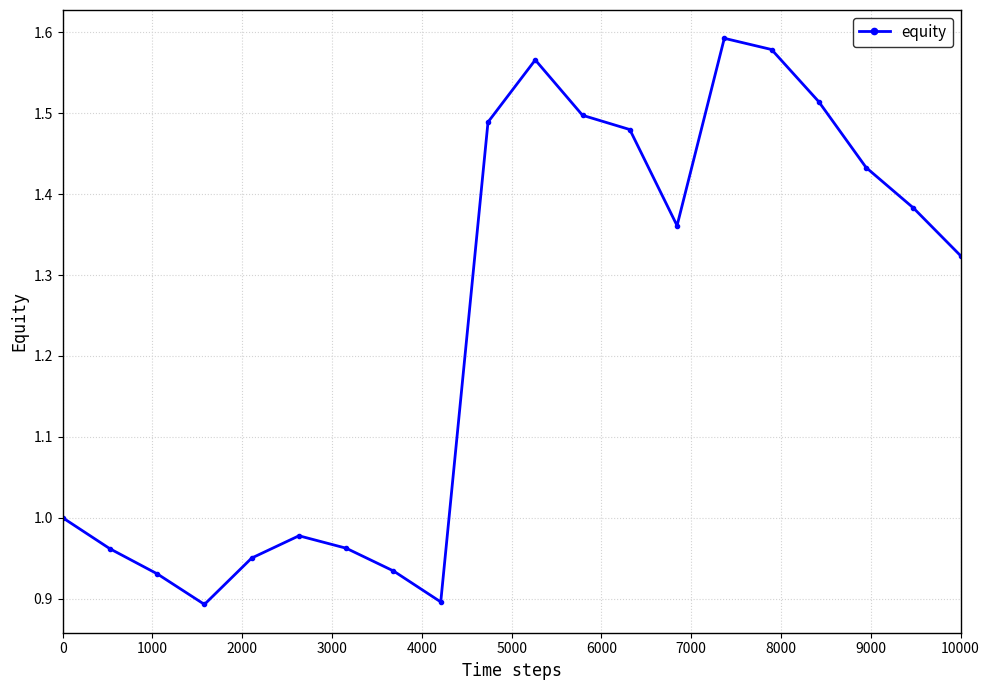

What is the sum of all values?

24.7